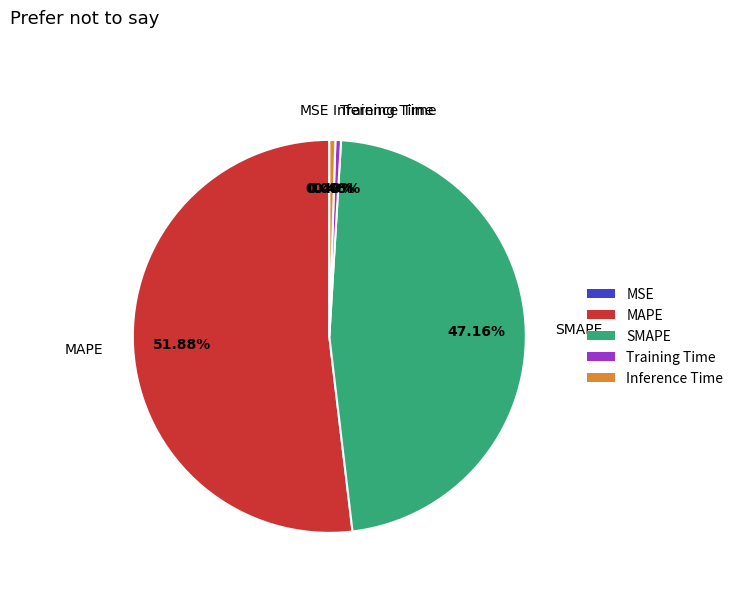

Does SMAPE account for over 50% of the chart?

No